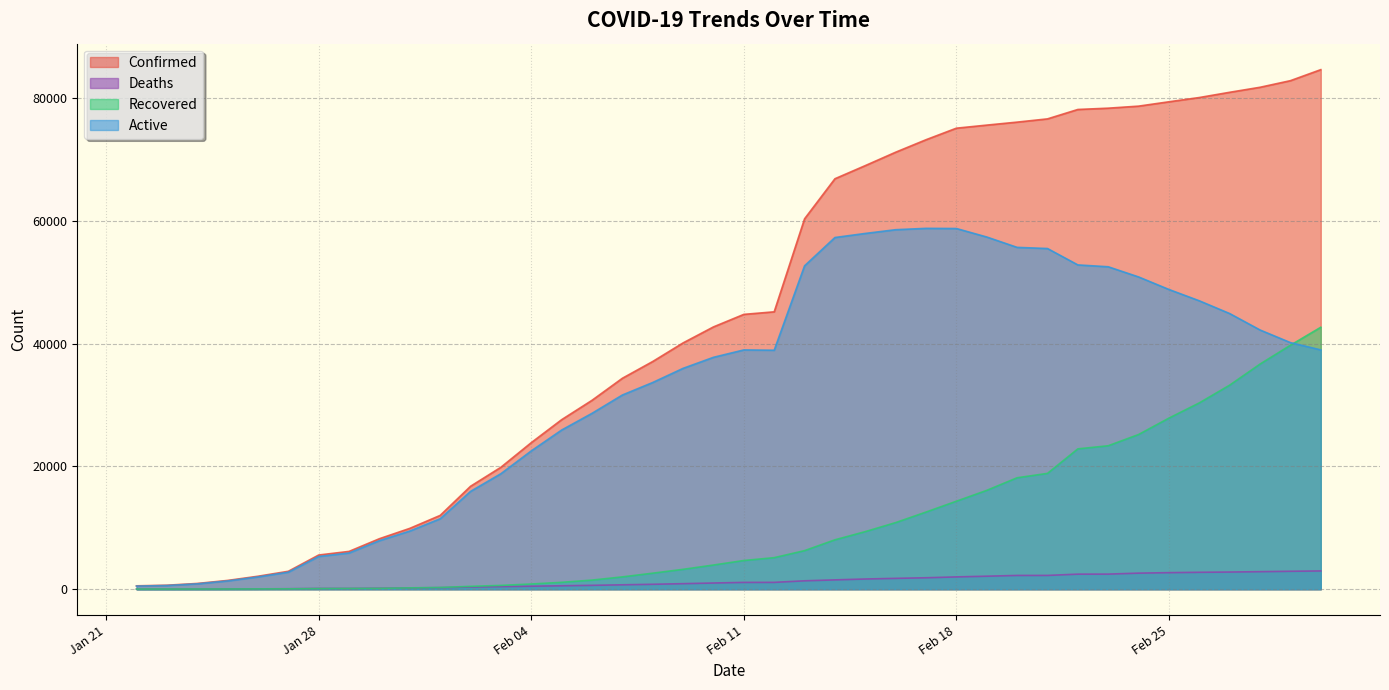

What is the lowest value of the Recovered series?

28